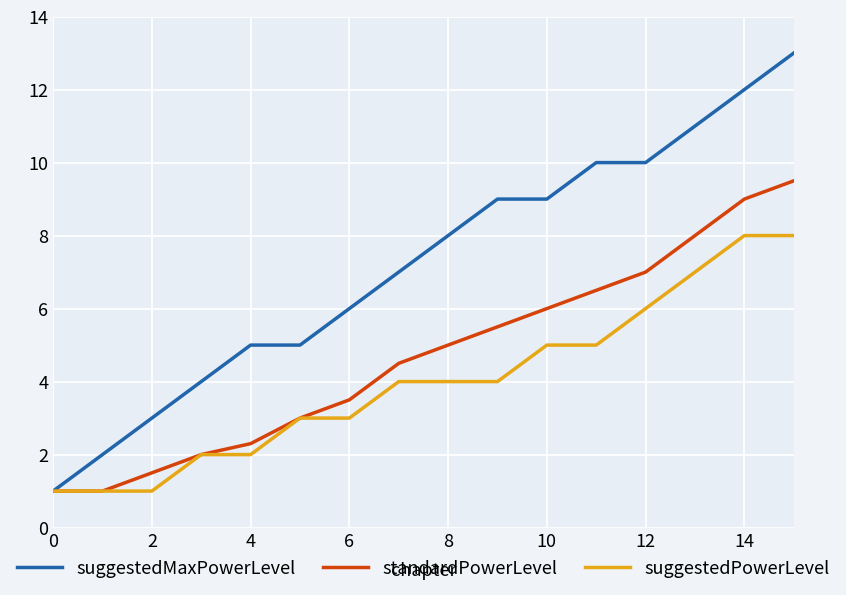

Rank the series by their maximum value, from lowest to highest.

suggestedPowerLevel, standardPowerLevel, suggestedMaxPowerLevel